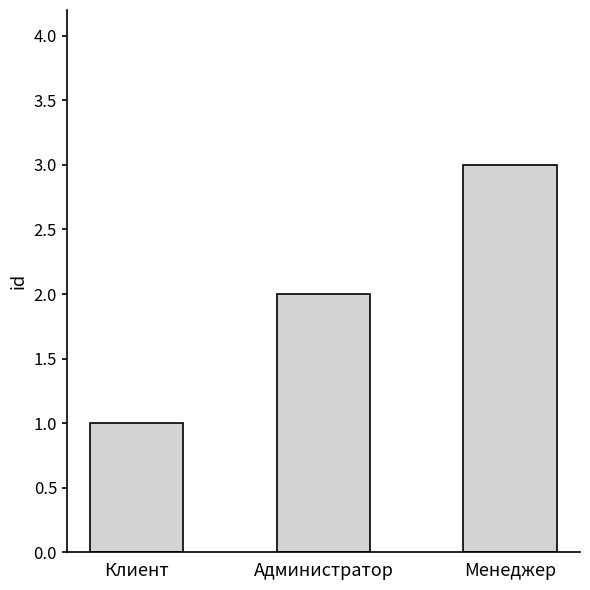

The chart shows a value of 1 at Клиент. True or false?

True